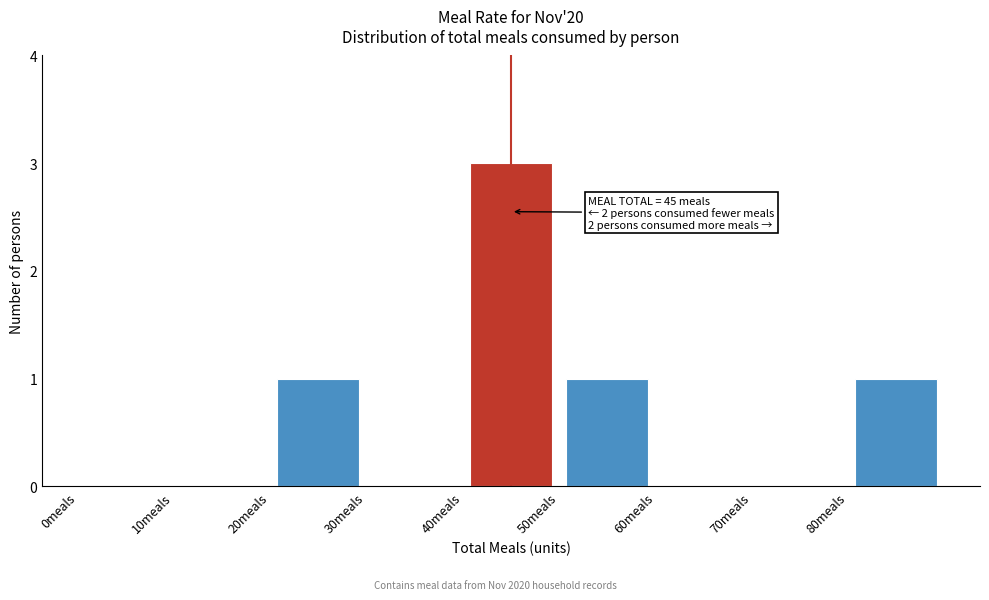

Over which range of the x-axis is the bar tallest?

40 to 50